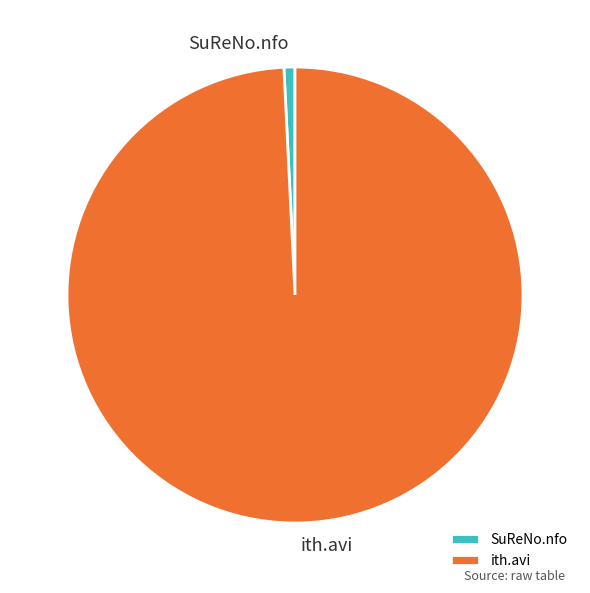

Approximately how many times larger is the value at ith.avi compared to SuReNo.nfo?

127.7